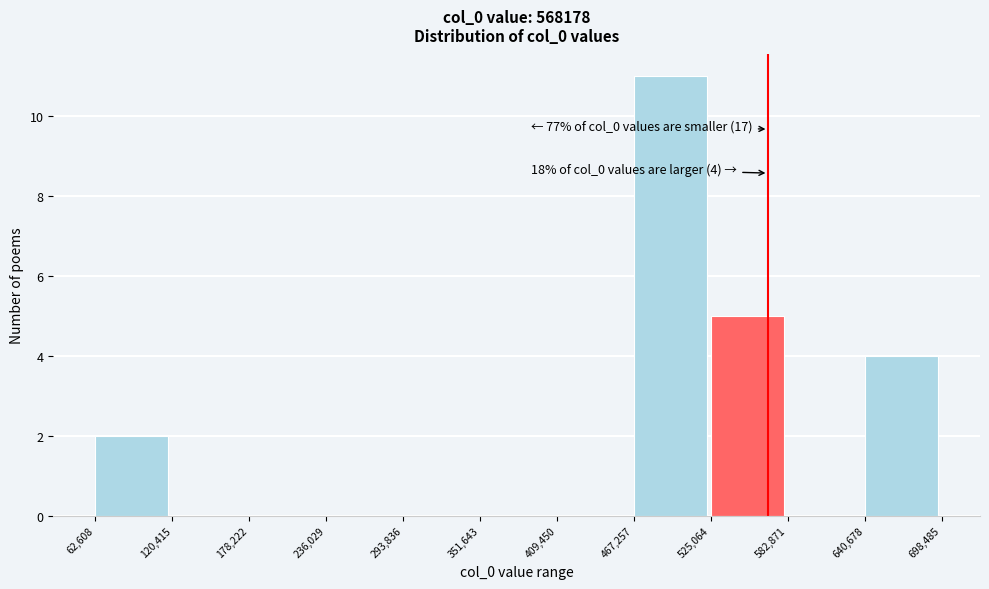

Which range on the x-axis has the tallest bar?

467,257 to 525,064